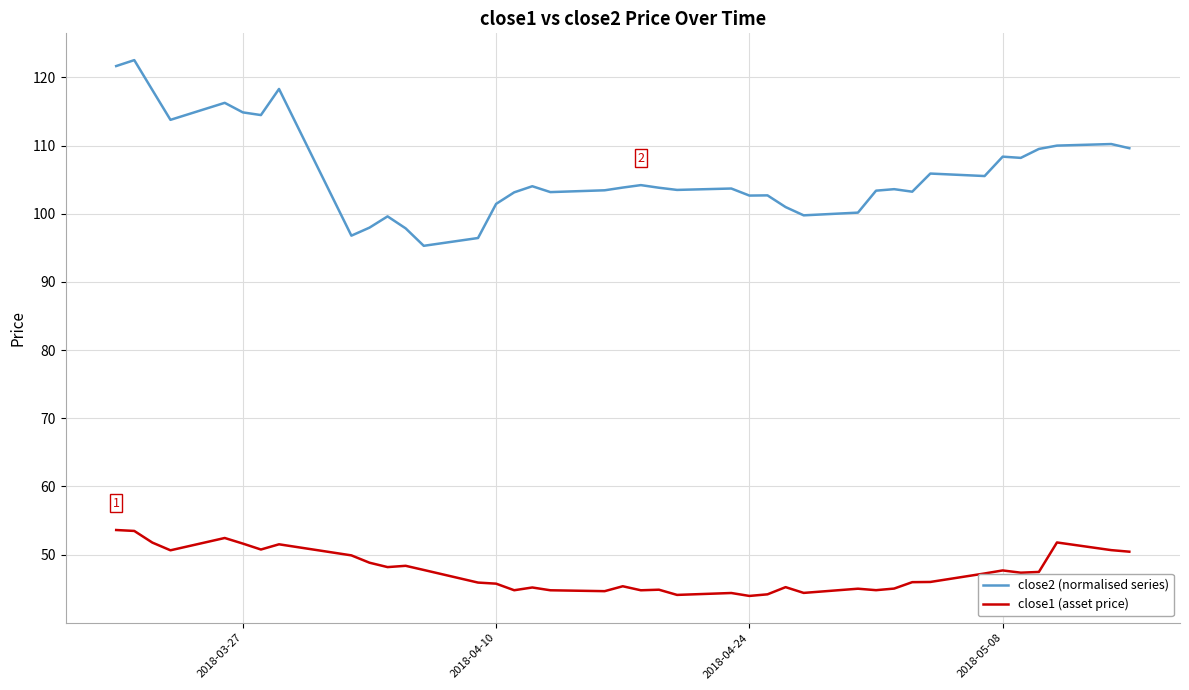

What is the average value of the close1 (asset price) series?

47.5